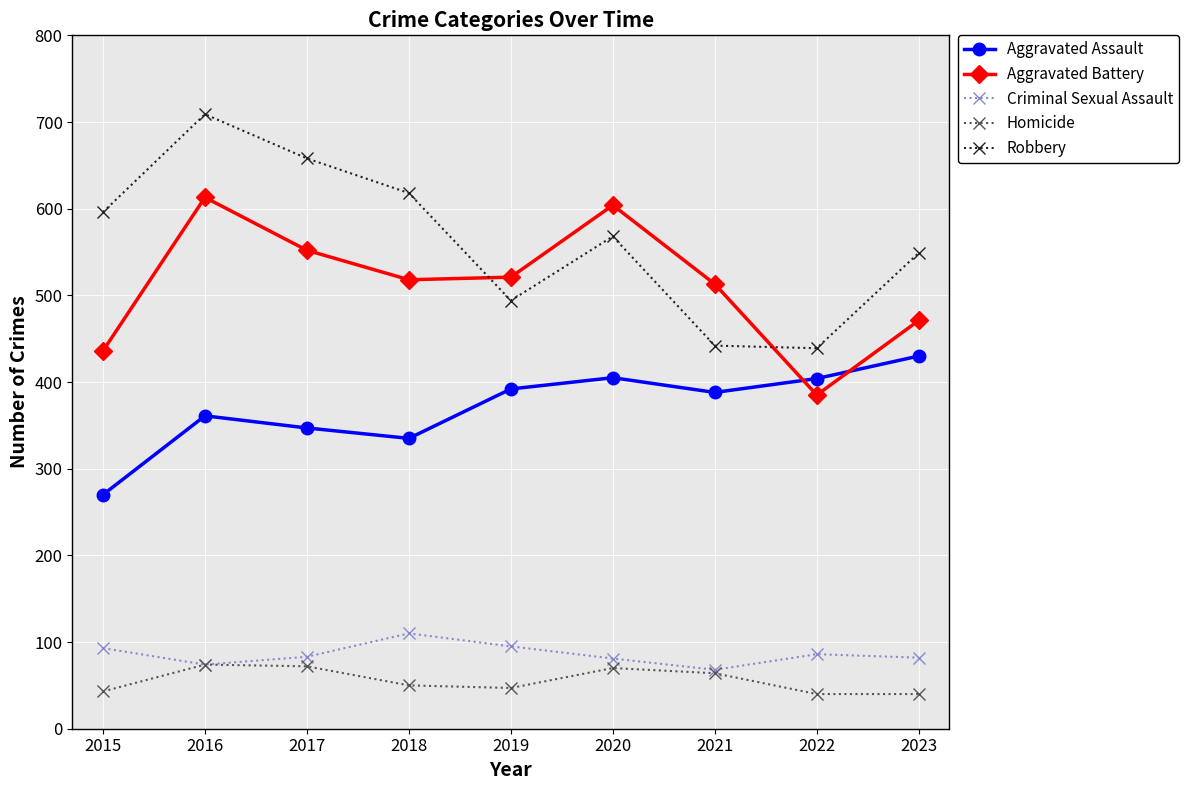

How many values in the Homicide series are below 50?

4